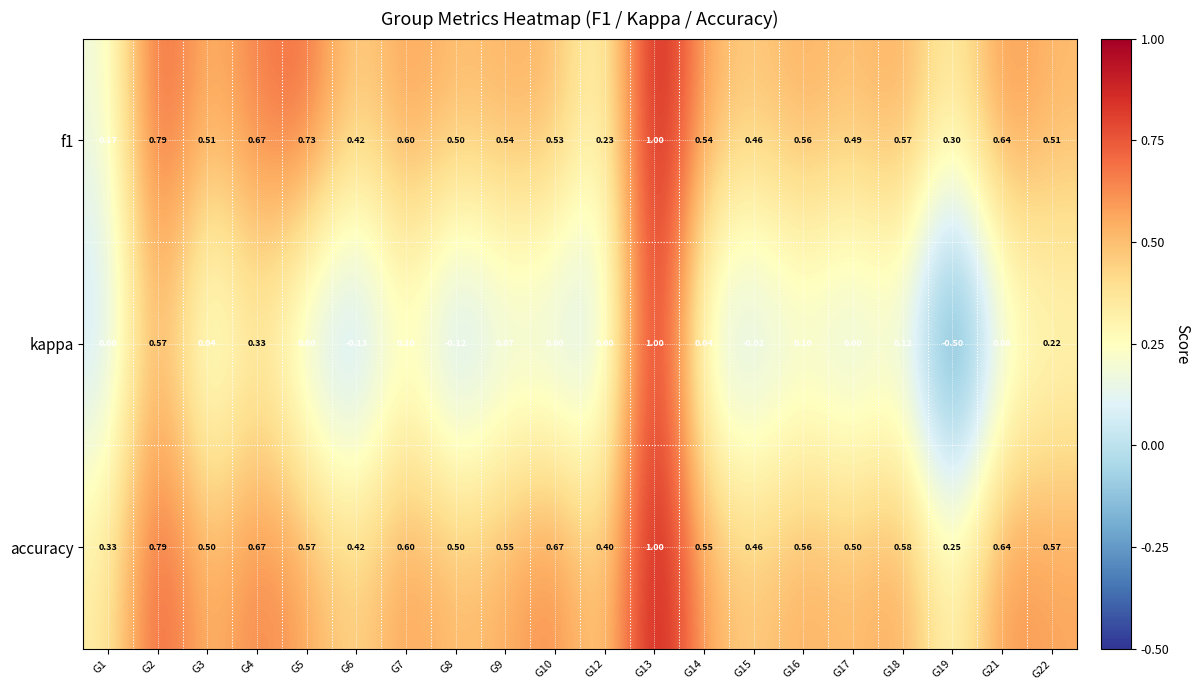

Which series changed the most between G10 and G19?

kappa